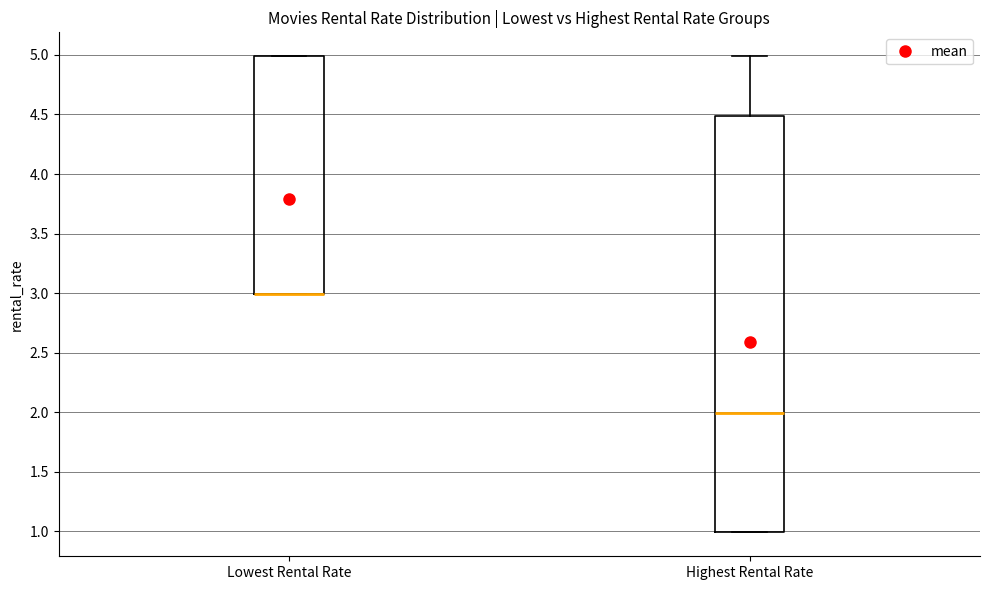

Reading left to right, read every box against the y-axis: the position of its median line, the range the box covers, and the ends of its whiskers. The values are not printed on the chart, so give them approximately, as read against the axis.

Lowest Rental Rate: median 3.0 (drawn on the box's lower edge), box 3.0 to 5.0, whiskers 3.0 to 5.0
Highest Rental Rate: median 2.0, box 1.0 to 4.5, whiskers 1.0 to 5.0